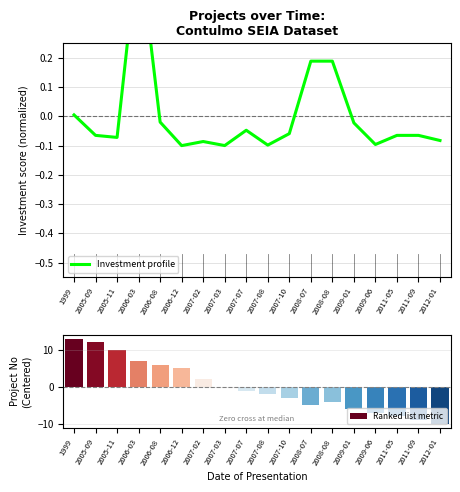

What is the difference between the Ranked list metric values at 2008-07 and 2007-10?

2